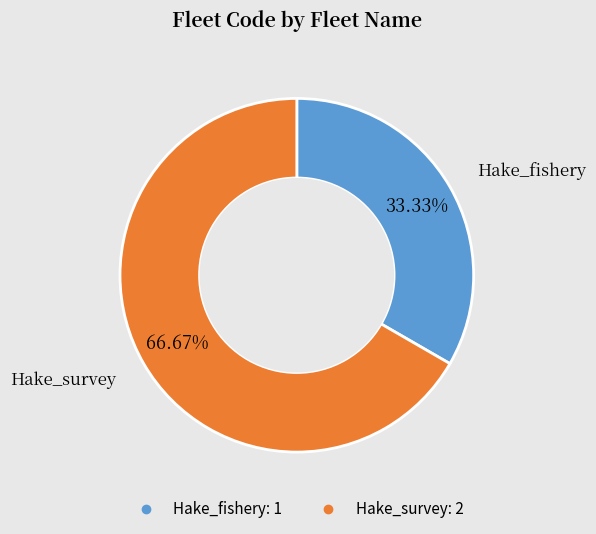

Is there a majority slice in this chart?

Yes